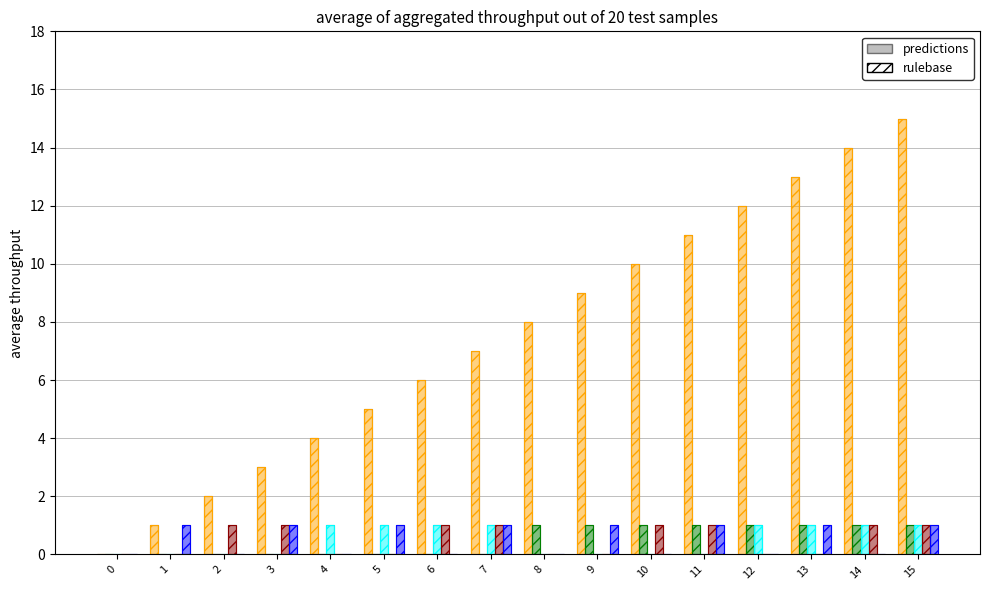

At which category is the sum across all series the highest?

15